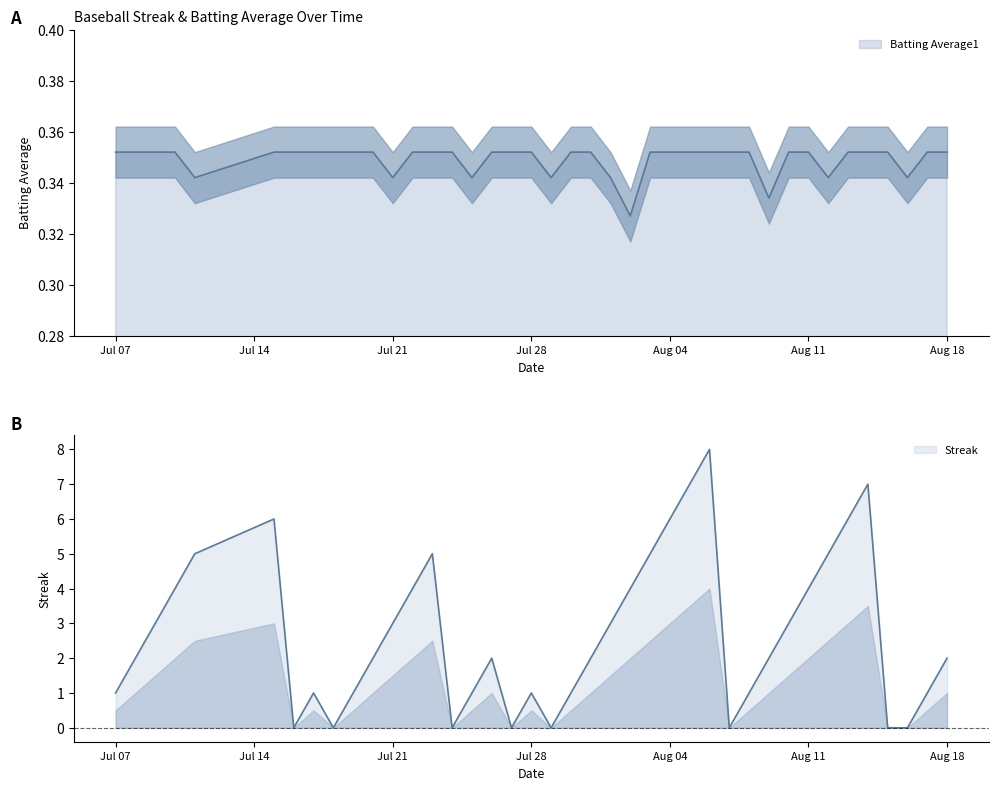

Which series has the largest total across all categories?

Streak